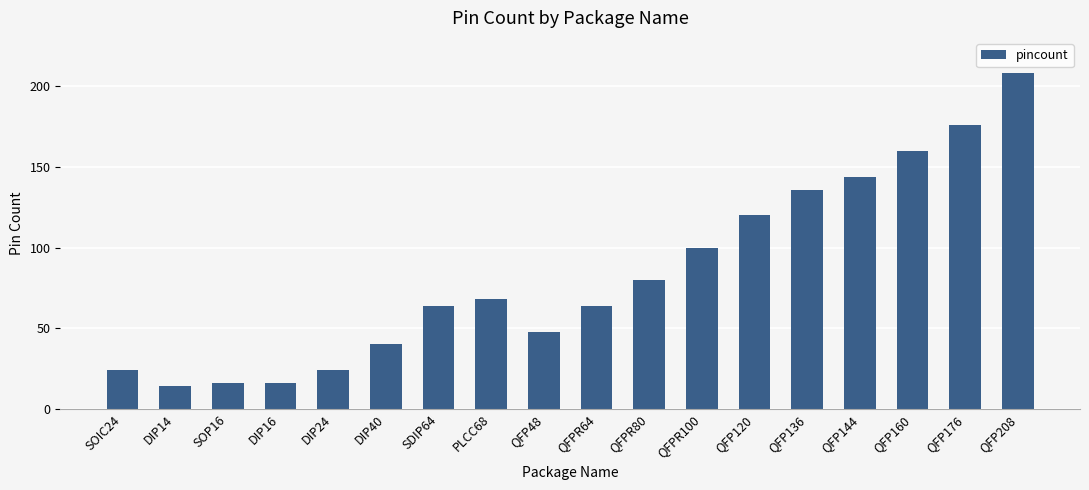

At which category does the chart reach its peak across all series?

QFP208